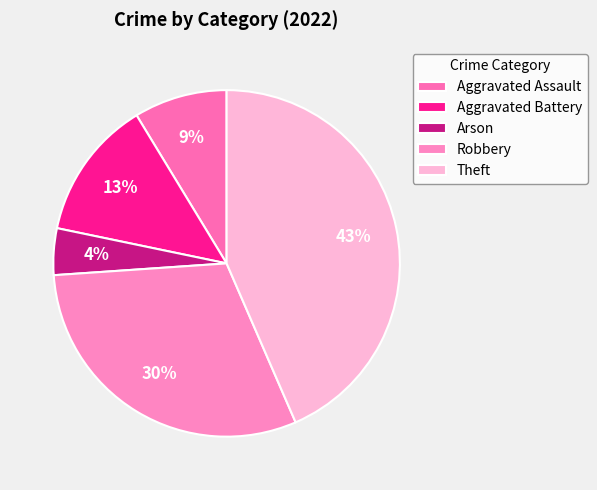

Is there a majority slice in this chart?

No